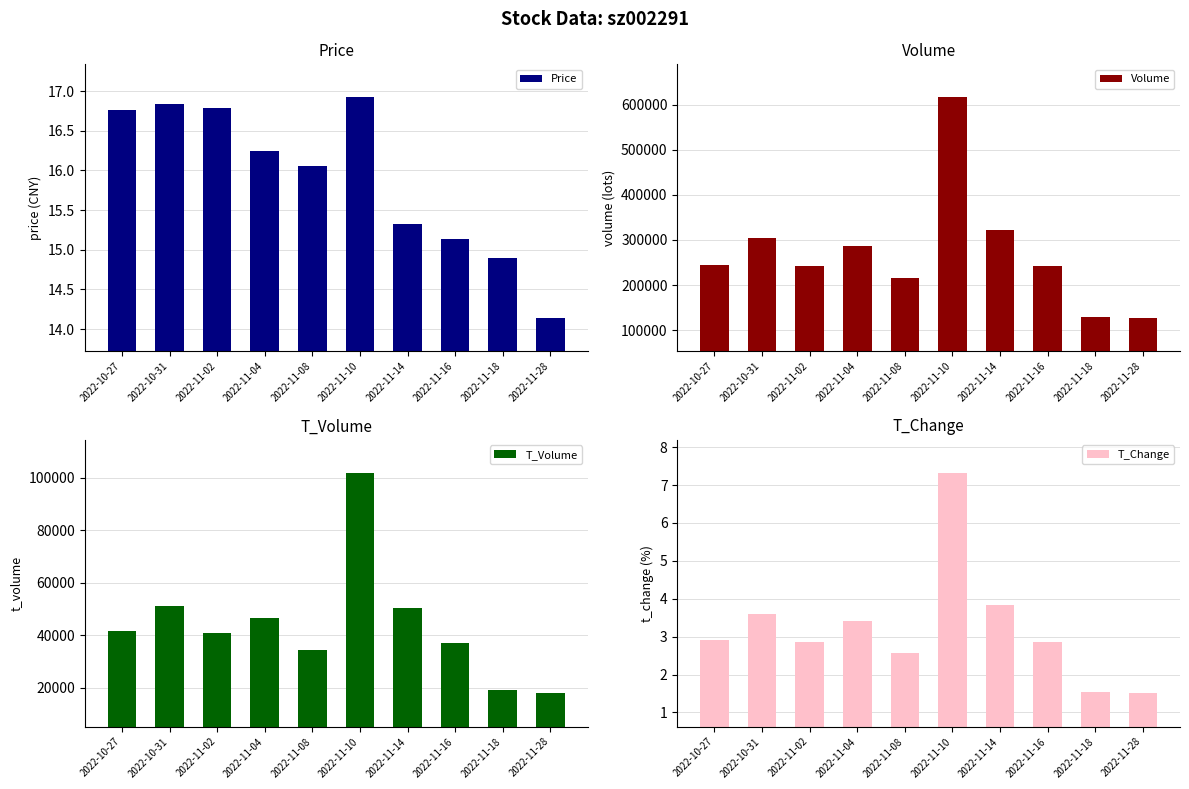

Where is T_Change nearest to the value 4?

2022-11-14